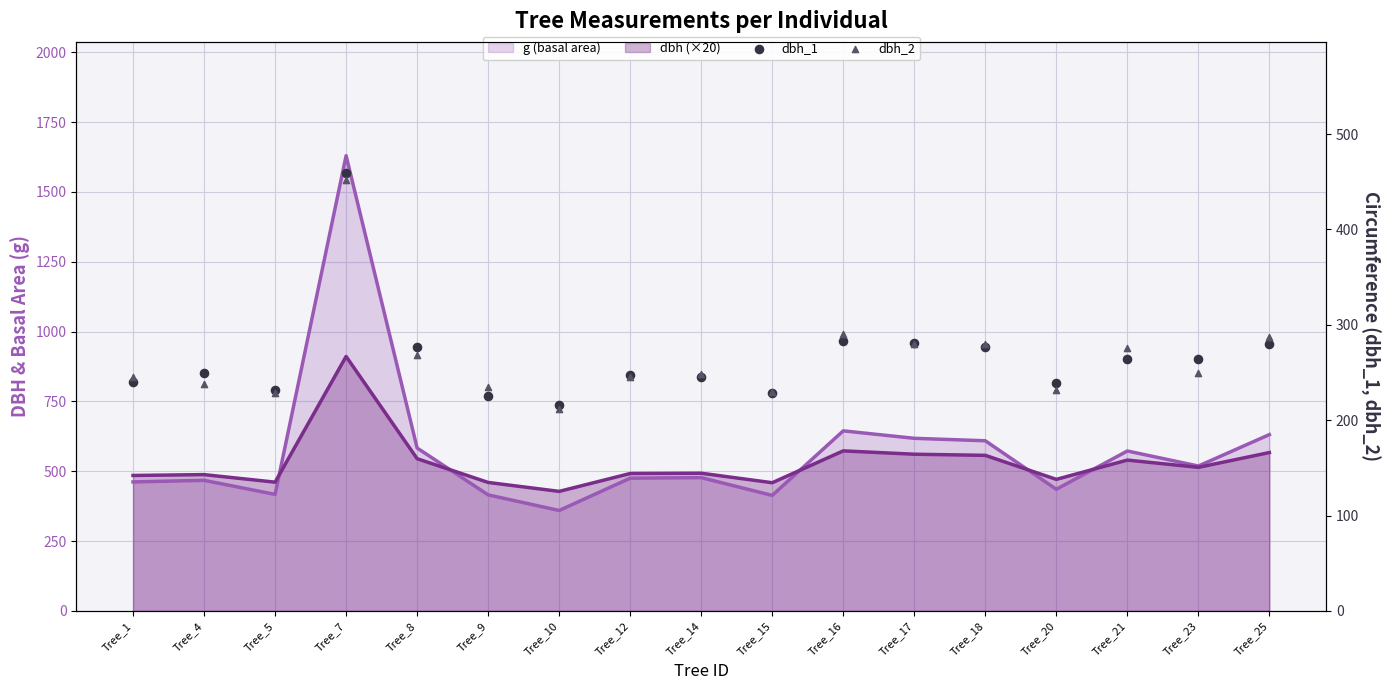

Which series has the largest Y range (max minus min)?

g (basal area)